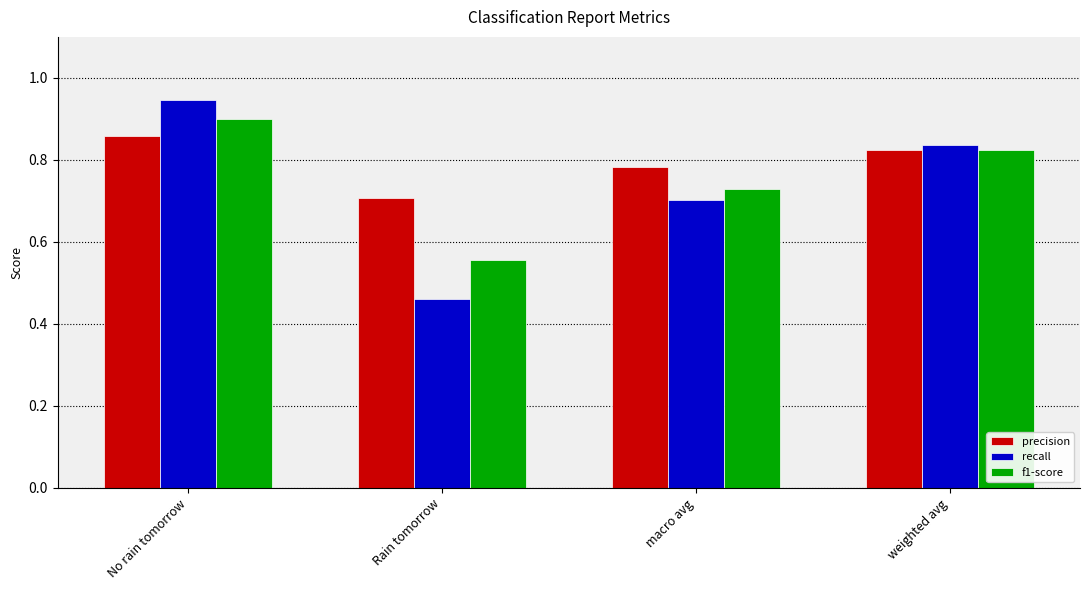

What are all the series names shown in the legend?

precision, recall, f1-score